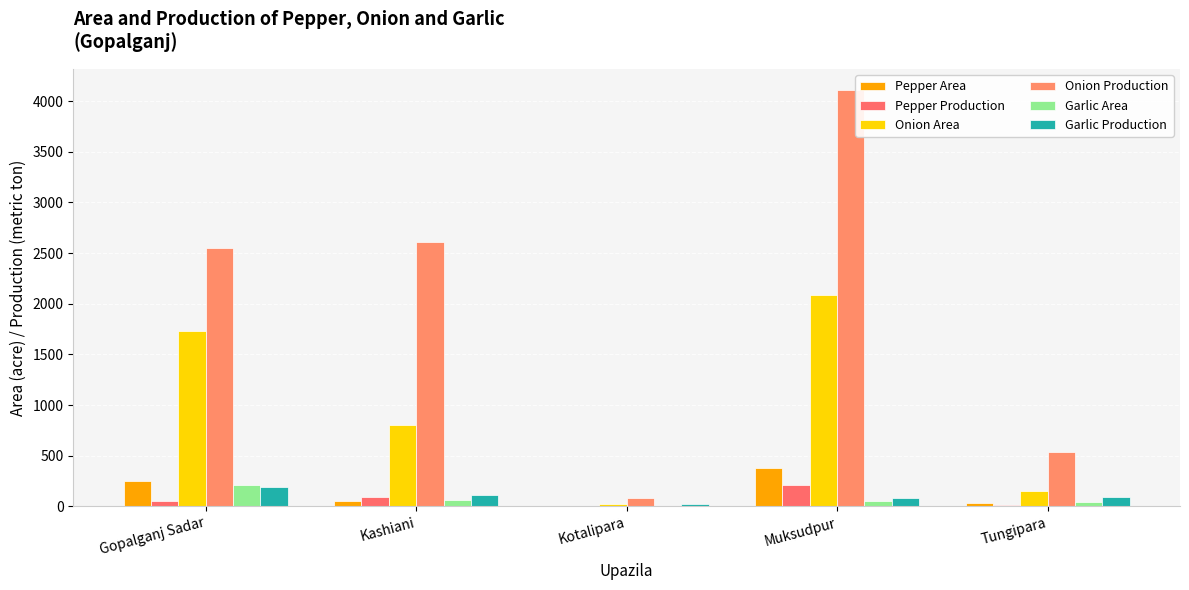

What are all the series names shown in the legend?

Pepper Area, Pepper Production, Onion Area, Onion Production, Garlic Area, Garlic Production